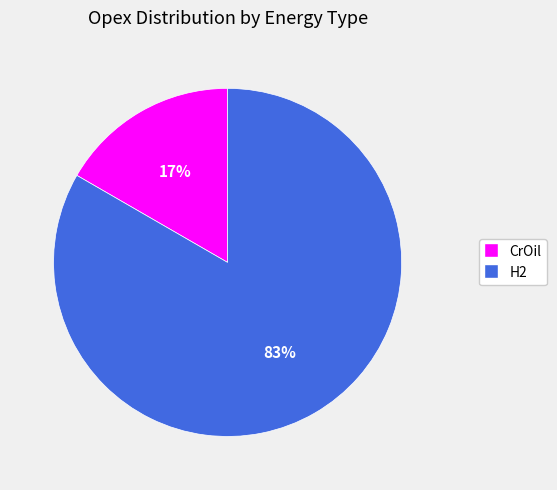

Count the number of slices in the pie.

2